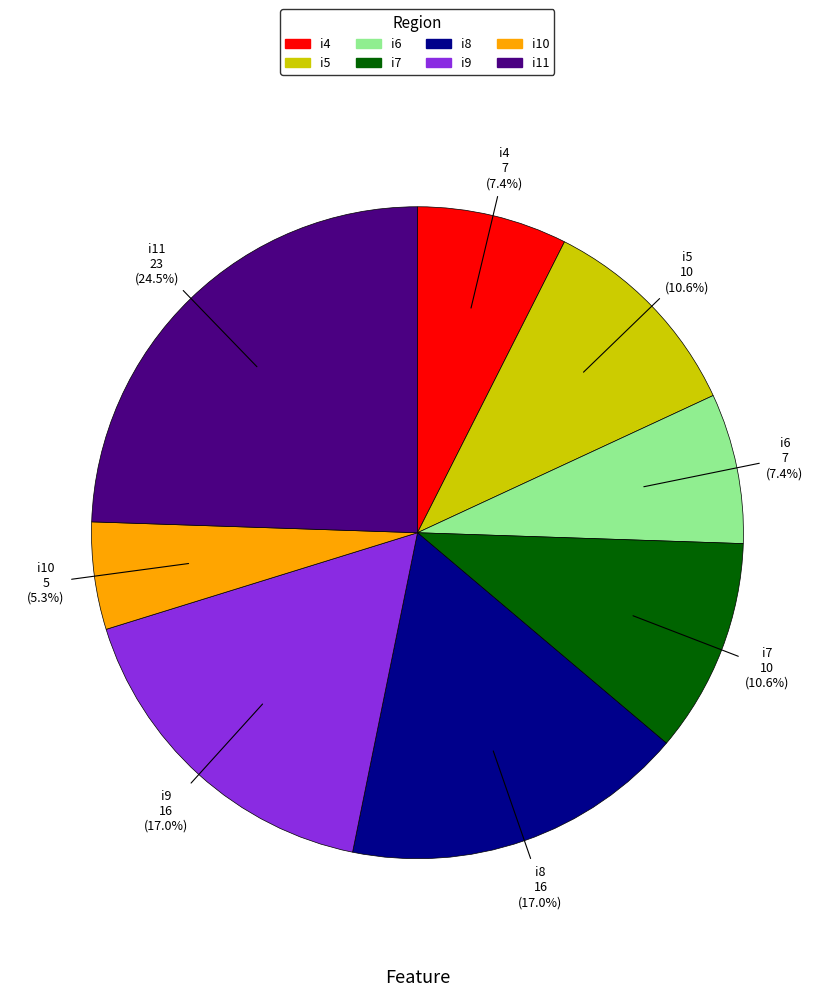

Which category has the smallest portion of the pie?

i10